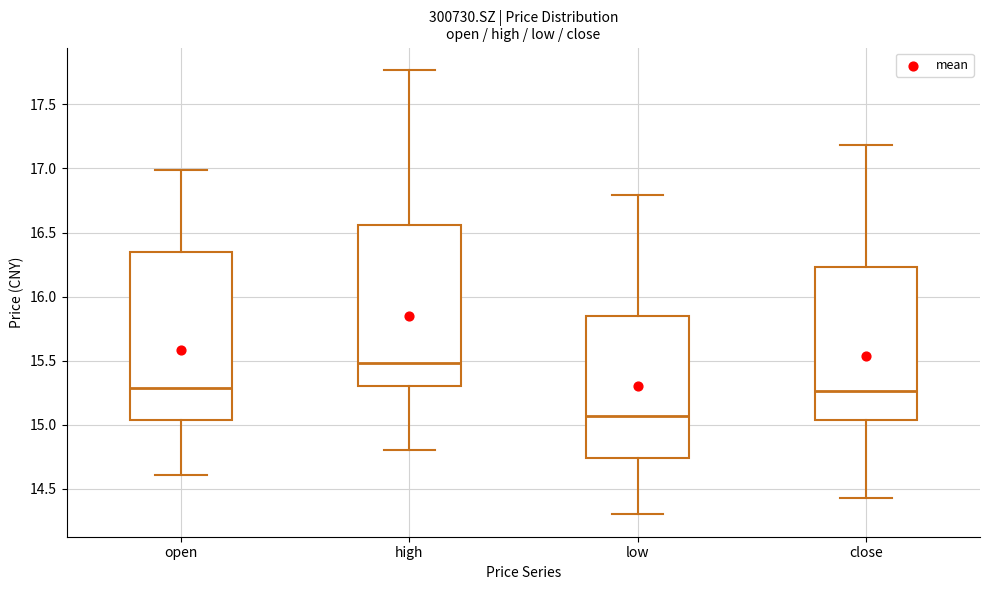

Reading left to right, read every box against the y-axis: the position of its median line, the range the box covers, and the ends of its whiskers. The values are not printed on the chart, so give them approximately, as read against the axis.

open: median 15.30, box 15.05 to 16.35, whiskers 14.60 to 17.00
high: median 15.50, box 15.30 to 16.55, whiskers 14.80 to 17.75
low: median 15.05, box 14.75 to 15.85, whiskers 14.30 to 16.80
close: median 15.25, box 15.05 to 16.25, whiskers 14.45 to 17.20